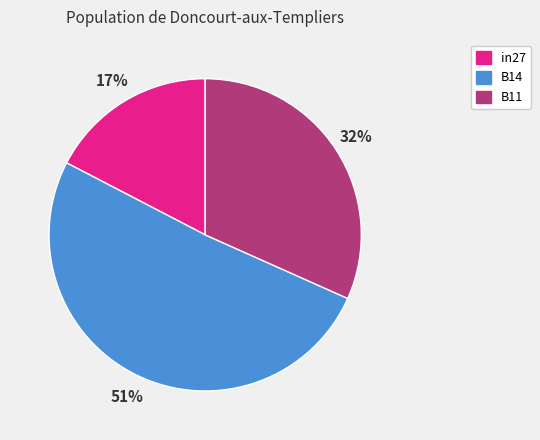

Which category has the biggest portion of the pie?

B14